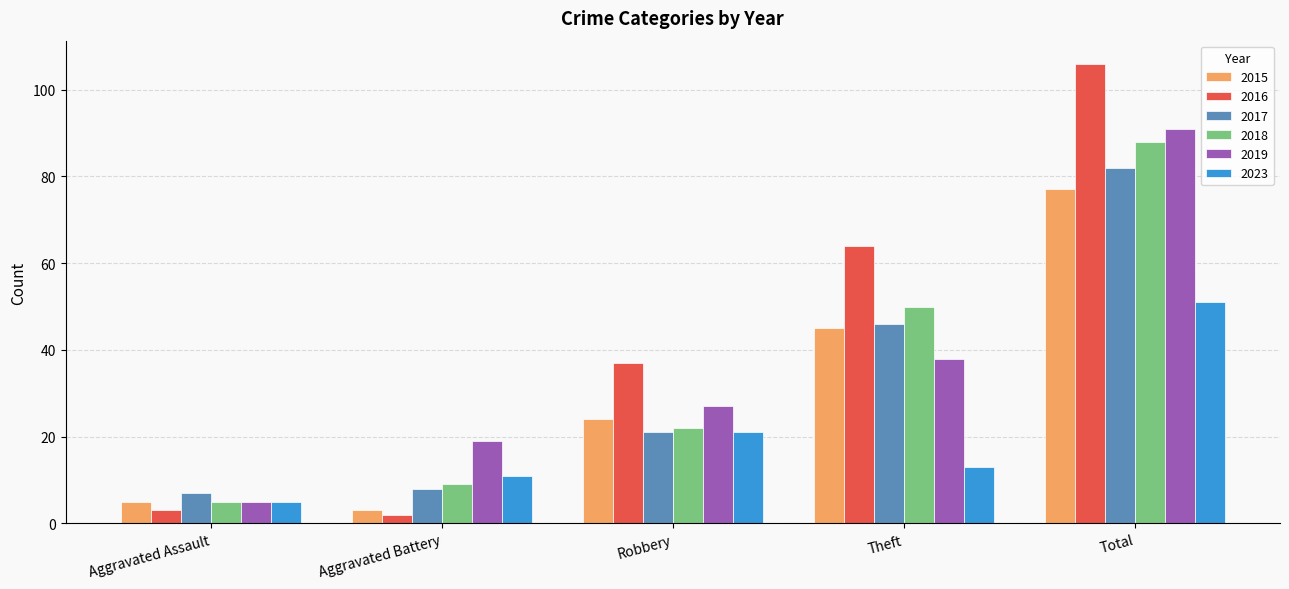

How many groups of bars are there?

5